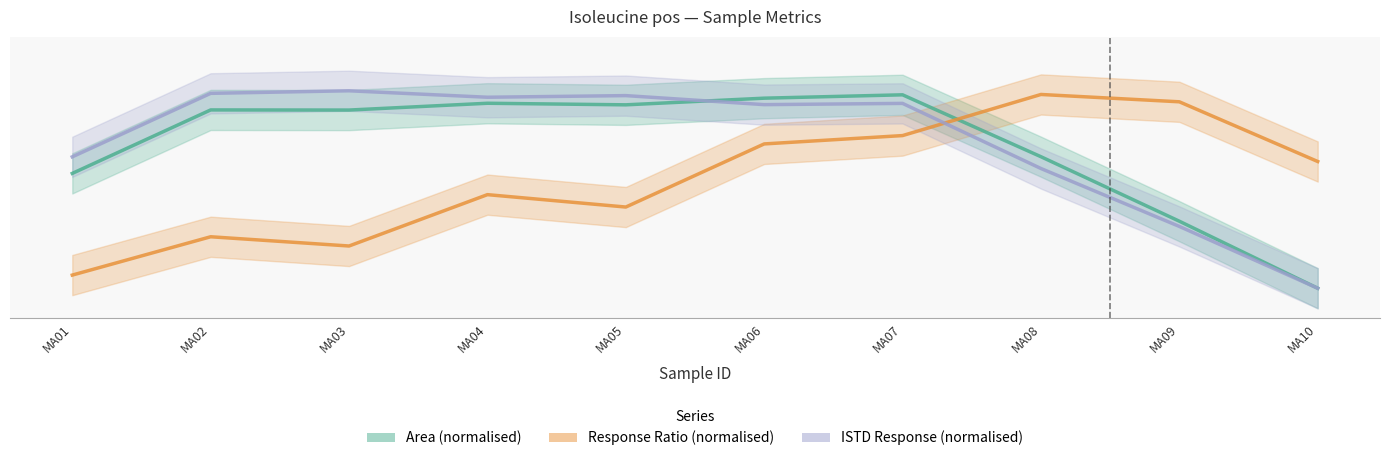

Is it true that ISTD Response equals 0.5 at MA09?

False